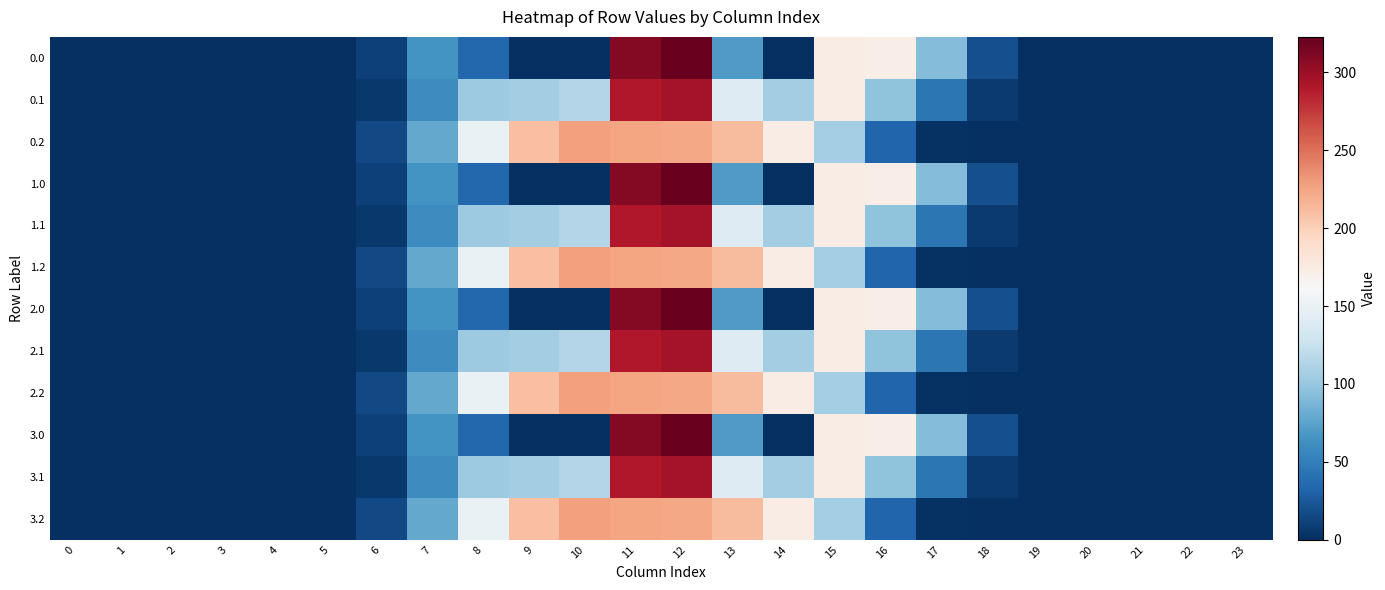

At which category is the sum across all series the highest?

12